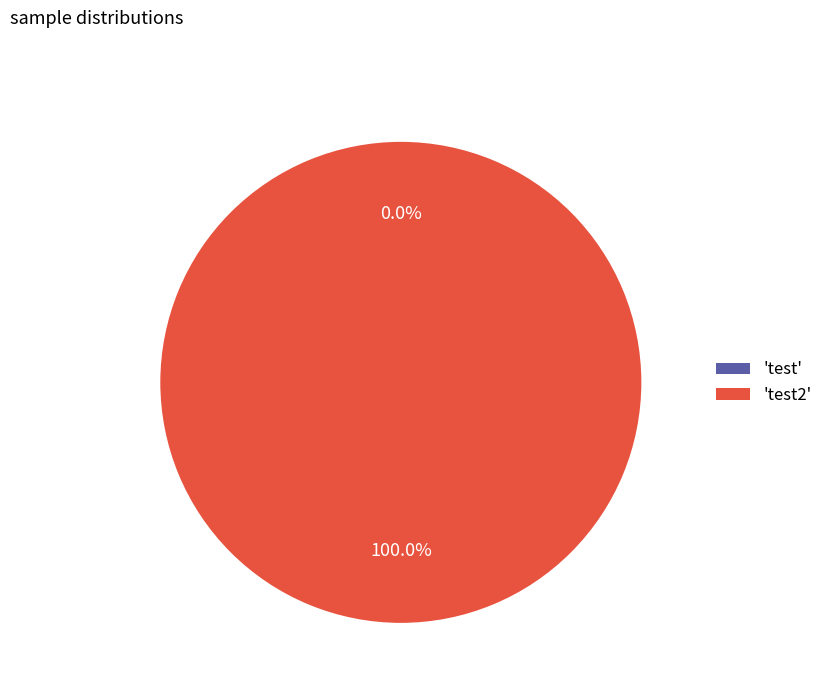

How many segments does this pie chart have?

2